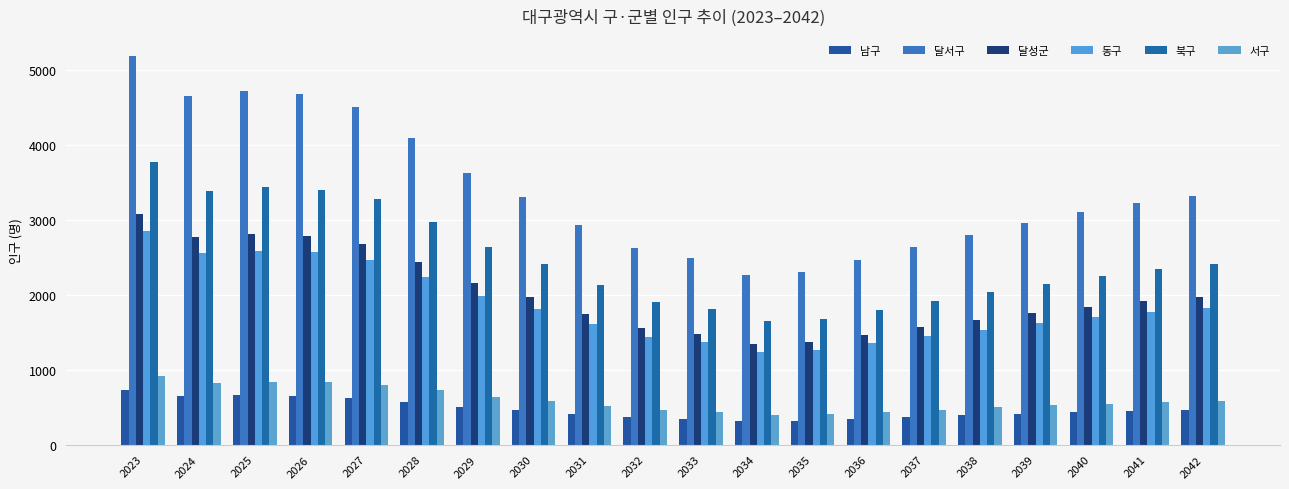

Between 2033 and 2031, which is larger?

2031